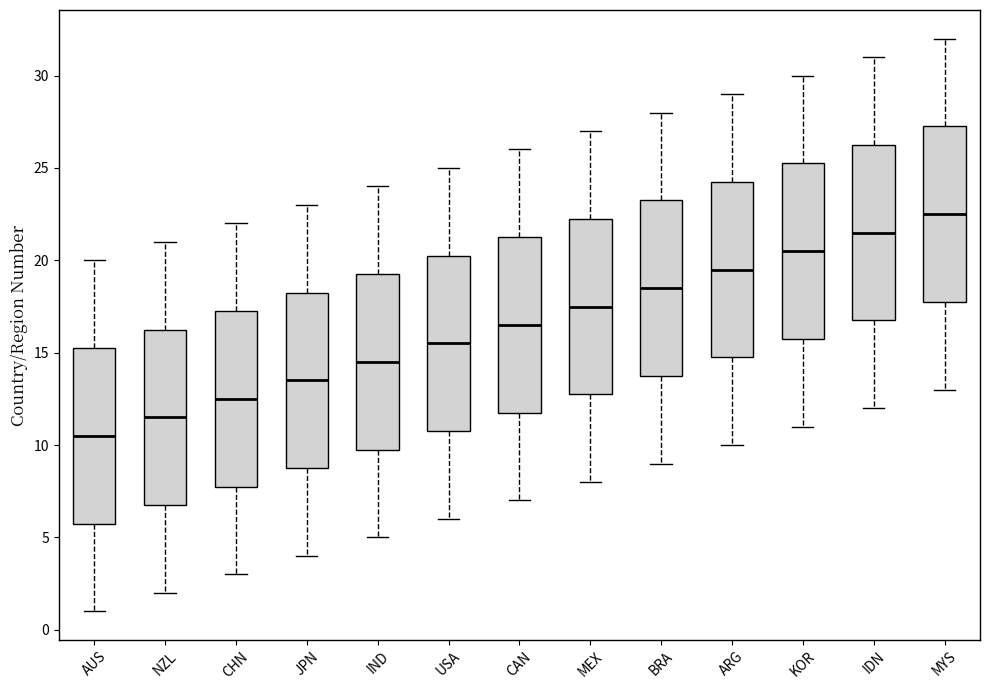

Reading left to right, read every box against the y-axis: the position of its median line, the range the box covers, and the ends of its whiskers. The values are not printed on the chart, so give them approximately, as read against the axis.

AUS: median 10.5, box 6.0 to 15.5, whiskers 1.0 to 20.0
NZL: median 11.5, box 7.0 to 16.5, whiskers 2.0 to 21.0
CHN: median 12.5, box 8.0 to 17.5, whiskers 3.0 to 22.0
JPN: median 13.5, box 9.0 to 18.5, whiskers 4.0 to 23.0
IND: median 14.5, box 10.0 to 19.5, whiskers 5.0 to 24.0
USA: median 15.5, box 11.0 to 20.5, whiskers 6.0 to 25.0
CAN: median 16.5, box 12.0 to 21.5, whiskers 7.0 to 26.0
MEX: median 17.5, box 13.0 to 22.5, whiskers 8.0 to 27.0
BRA: median 18.5, box 14.0 to 23.5, whiskers 9.0 to 28.0
ARG: median 19.5, box 15.0 to 24.5, whiskers 10.0 to 29.0
KOR: median 20.5, box 16.0 to 25.5, whiskers 11.0 to 30.0
IDN: median 21.5, box 17.0 to 26.5, whiskers 12.0 to 31.0
MYS: median 22.5, box 18.0 to 27.5, whiskers 13.0 to 32.0